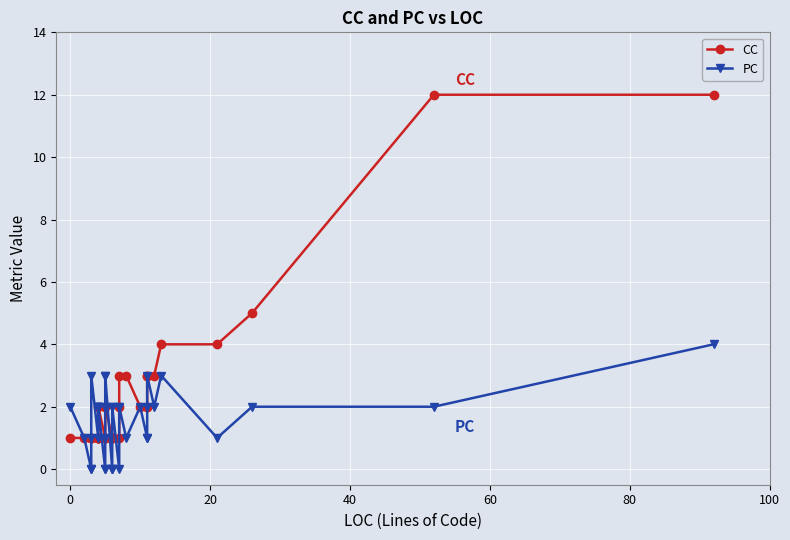

Does the chart display data point markers on the line(s)?

Yes